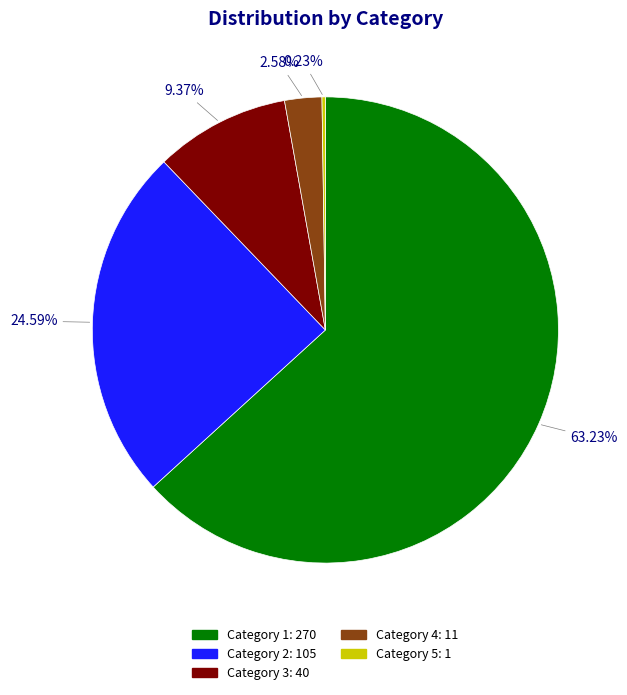

Is there any slice that represents more than half of the pie?

Yes